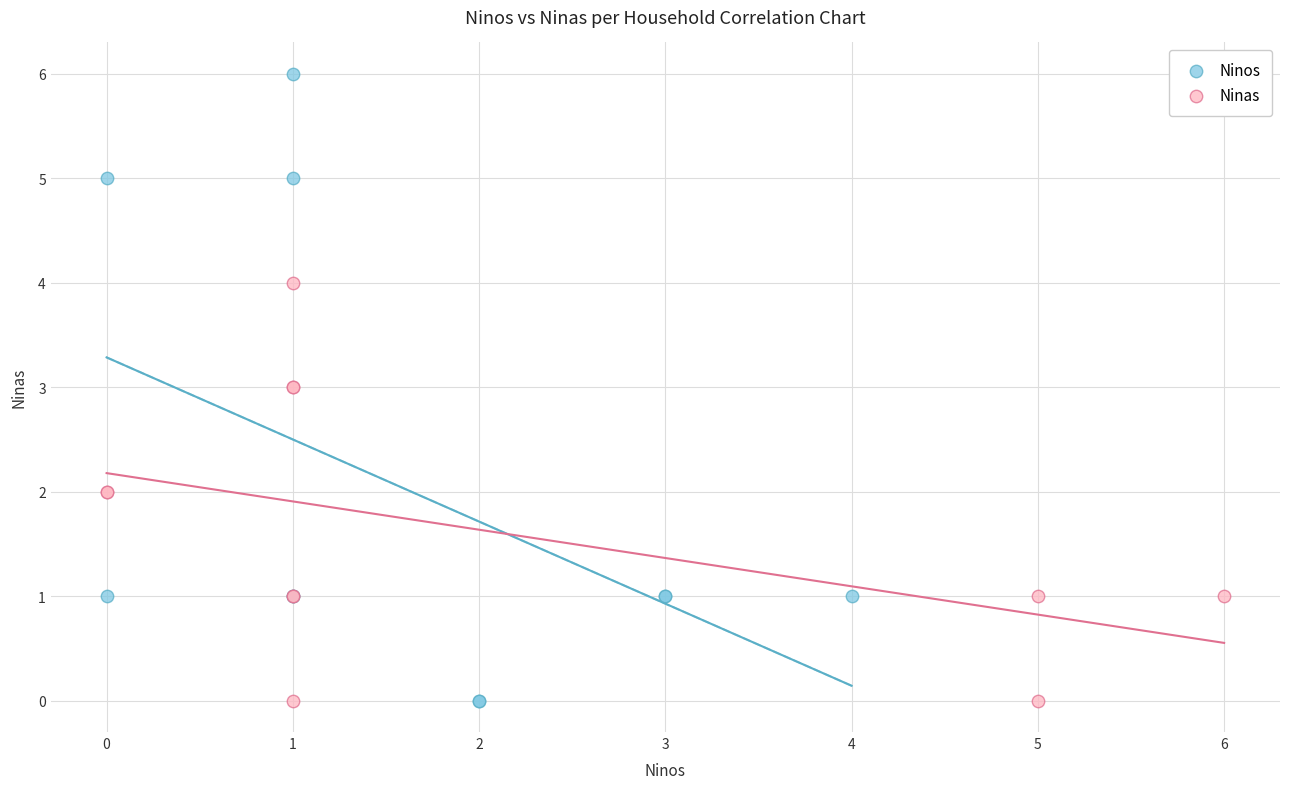

Which series contains the highest Y value?

Ninos